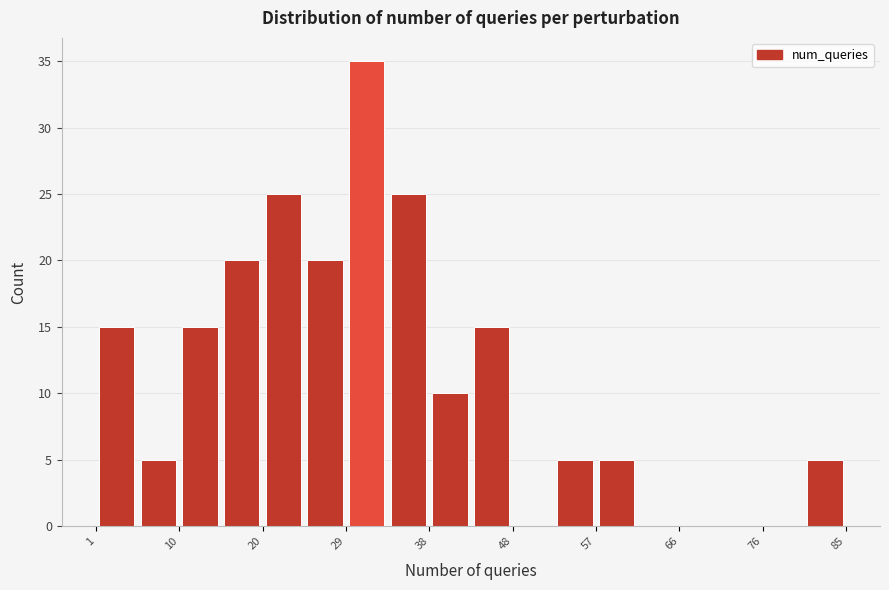

Reading left to right, transcribe this chart: for each bar, give the range it covers on the x-axis and its height. Neither the bar edges nor the heights are printed on the chart, so give them approximately, as read against the axes.

1 to 6: 15
6 to 10: 5
10 to 15: 15
15 to 20: 20
20 to 24: 25
24 to 29: 20
29 to 34: 35
34 to 38: 25
38 to 43: 10
43 to 48: 15
48 to 52: 0
52 to 57: 5
57 to 62: 5
62 to 66: 0
66 to 71: 0
71 to 76: 0
76 to 80: 0
80 to 85: 5